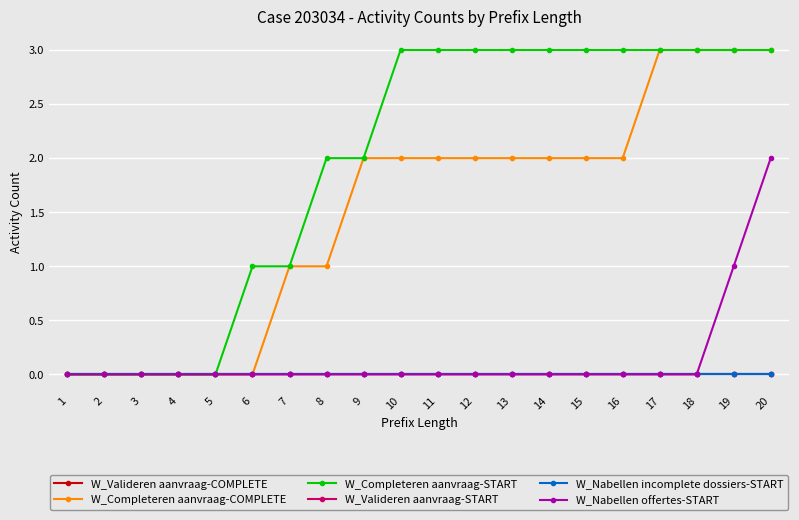

True or false: W_Nabellen offertes-START and W_Valideren aanvraag-START intersect in this chart.

False